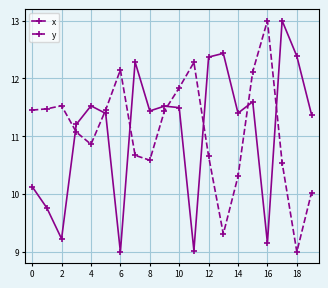

What is the difference between the second highest and minimum values in the x series?

3.4